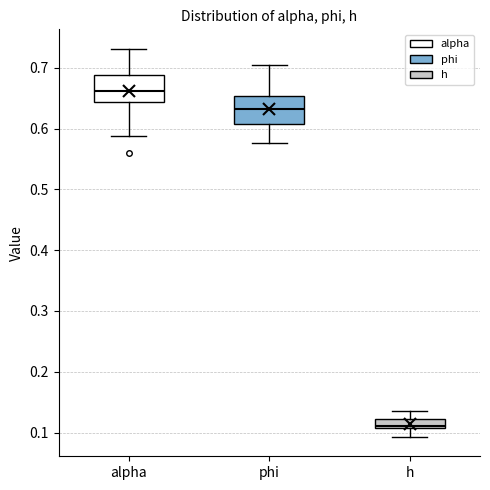

Reading left to right, transcribe this box plot: for each box, give where its median line is, the range the box spans, and where its two whiskers end, as read against the y-axis. The values are not printed on the chart, so give them approximately, as read against the axis.

alpha: median 0.66, box 0.64 to 0.69, whiskers 0.59 to 0.73
phi: median 0.63, box 0.61 to 0.65, whiskers 0.58 to 0.70
h: median 0.11 (just above the box's lower edge), box 0.11 to 0.12, whiskers 0.09 to 0.14